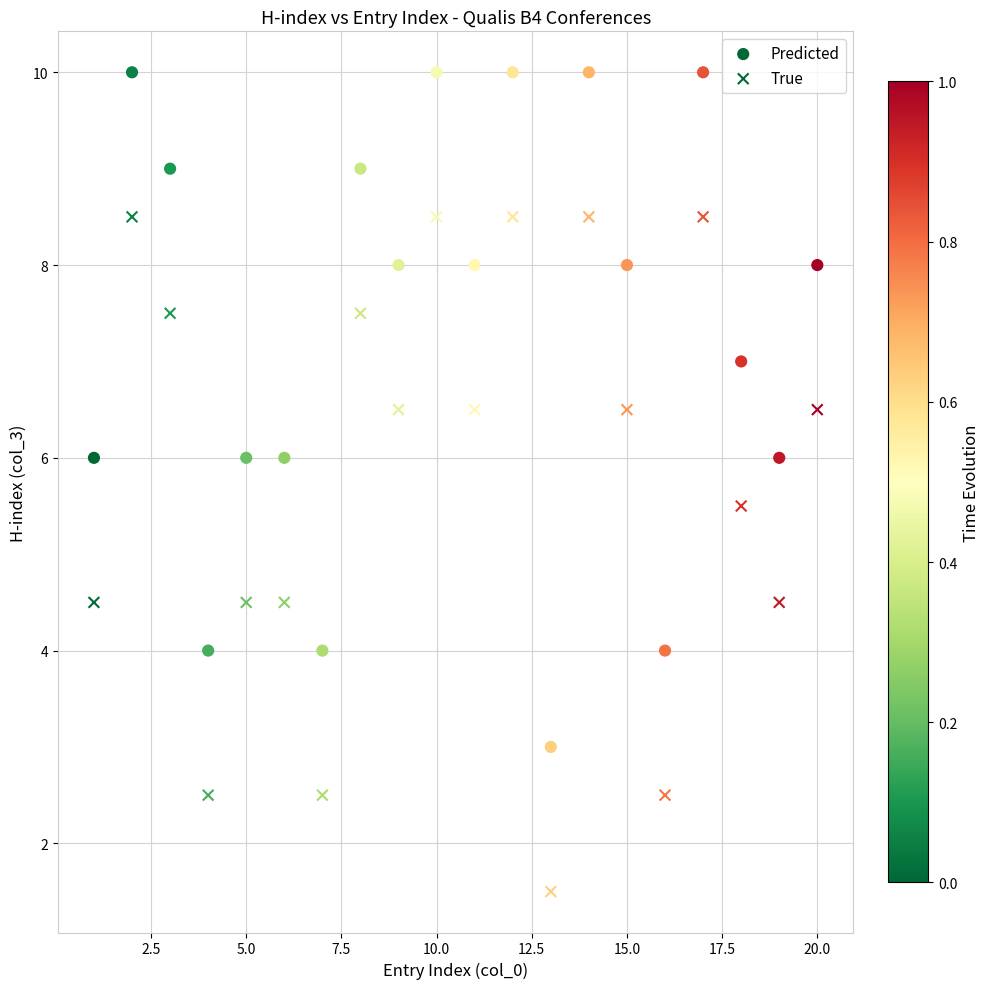

Which series contains the lowest Y value?

True